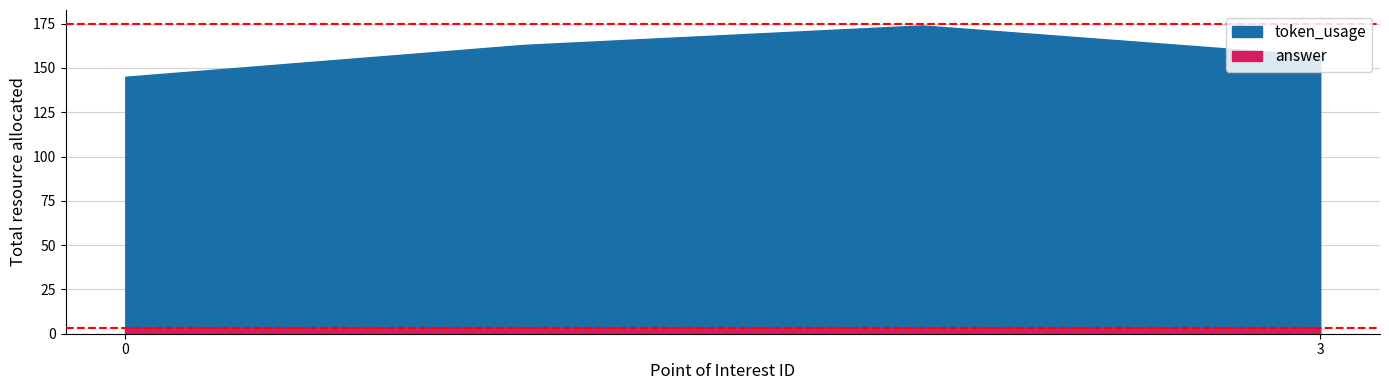

The answer series shows 5 at 1. True or false?

False